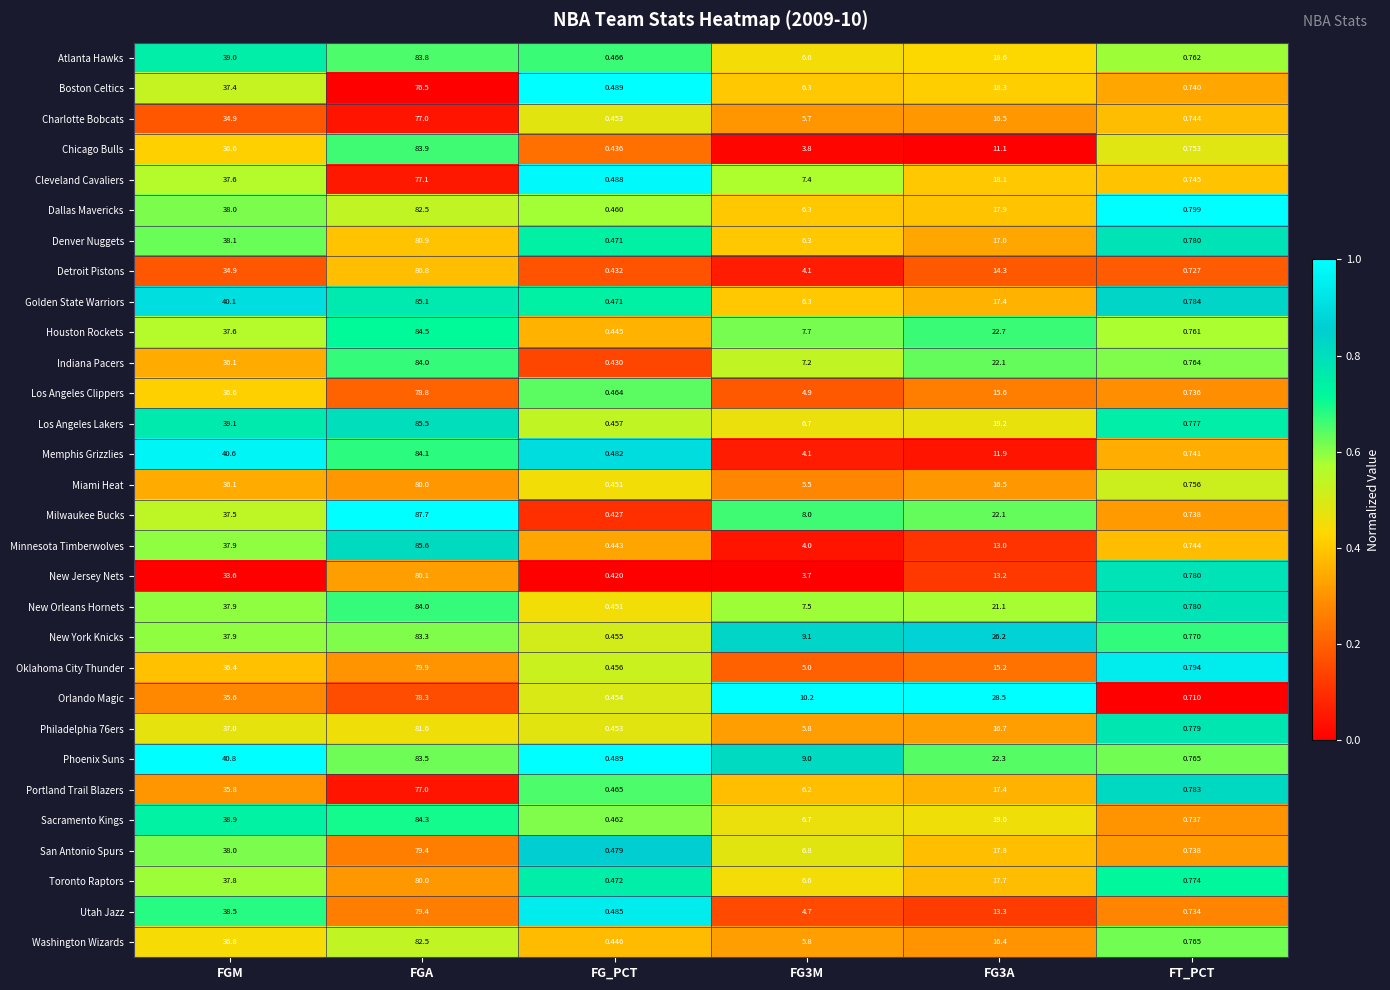

Which series has the largest range (max minus min)?

Milwaukee Bucks